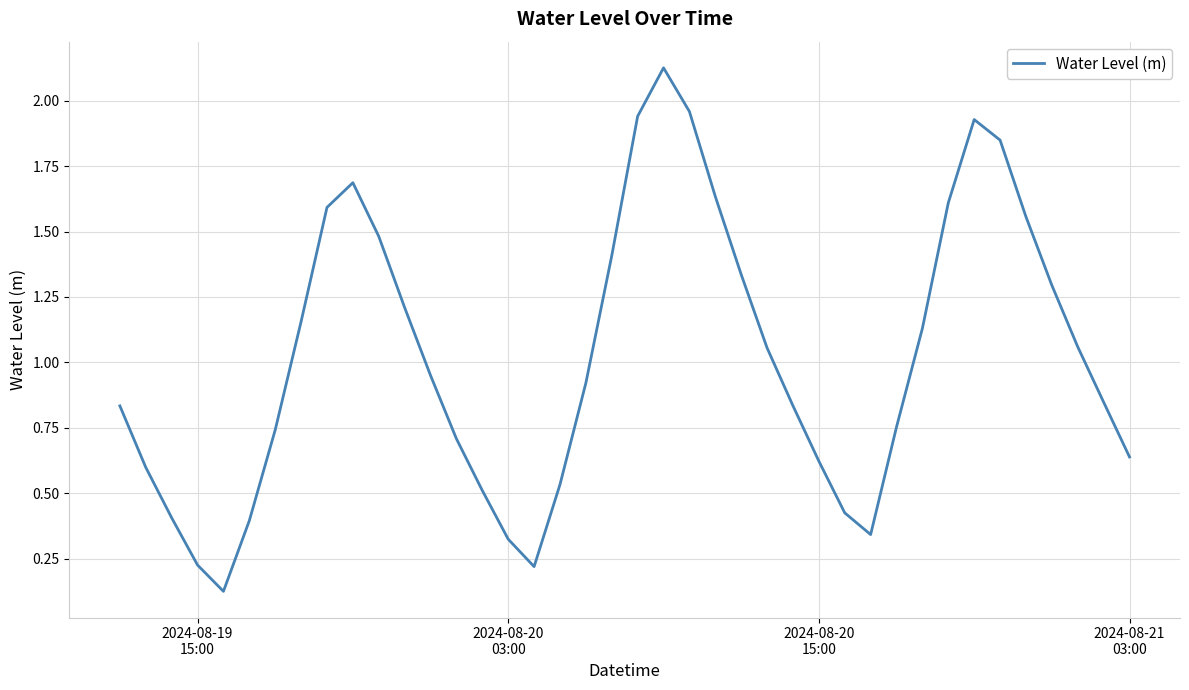

Is this an area chart (filled region under the line)?

No